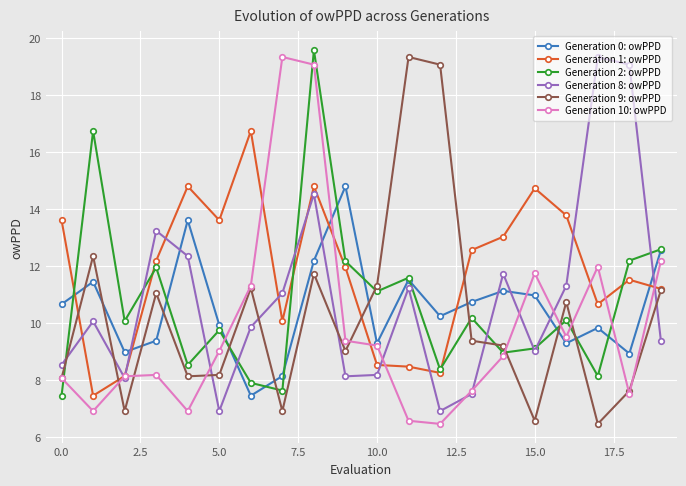

How many distinct data groups are displayed?

6